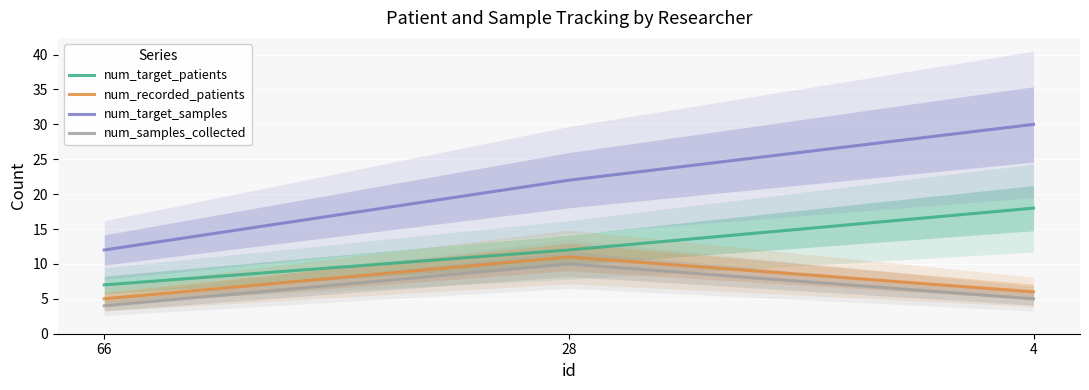

Between 66 and 4, which series saw the biggest shift?

num_target_samples